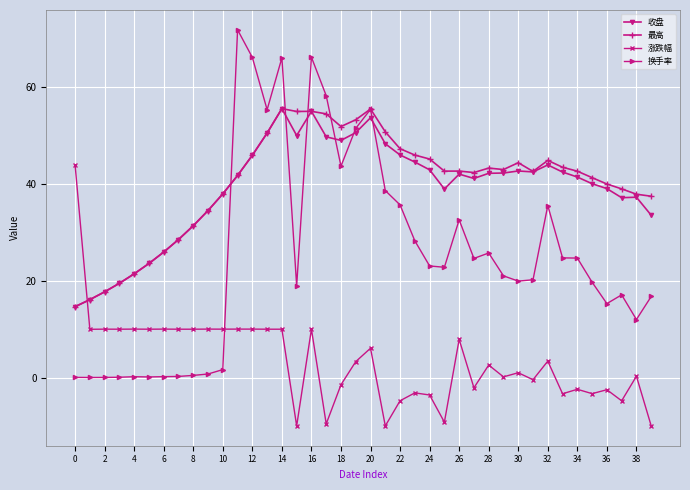

What is the value of the 换手率 point at the 30th from the left?

21.0